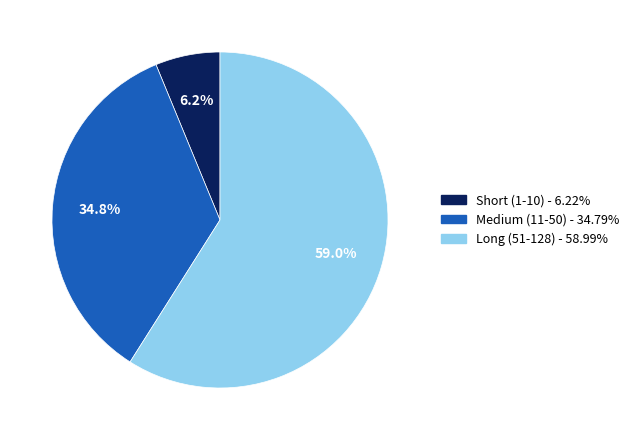

Is there a majority slice in this chart?

Yes